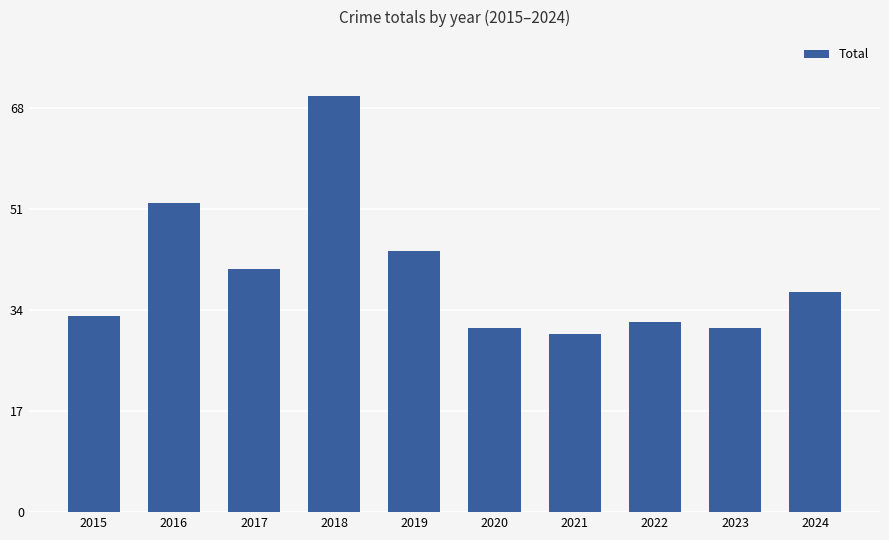

What is the value of the 4th bar from the left?

70